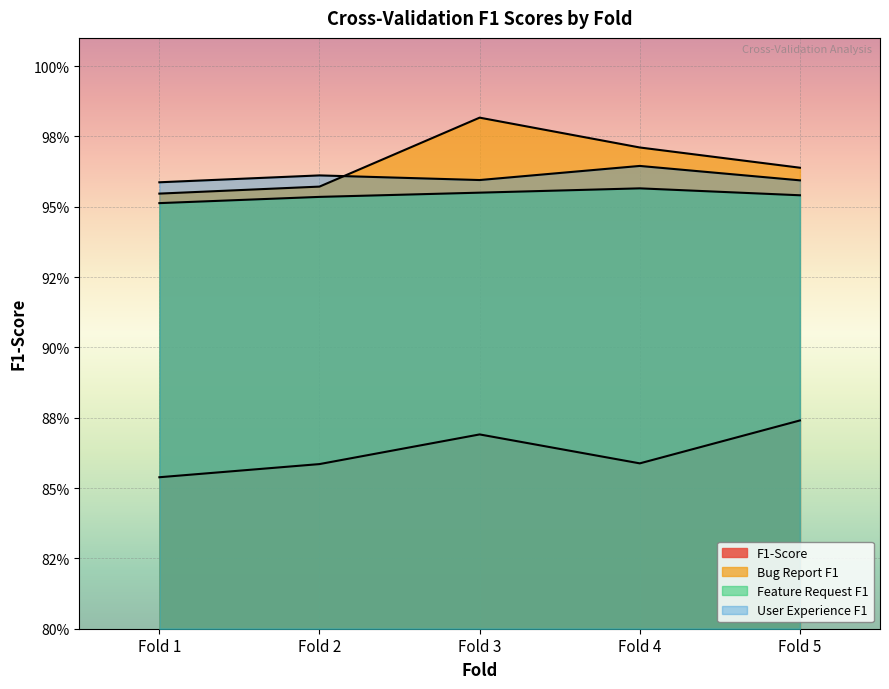

What is the minimum value shown in the chart?

0.9